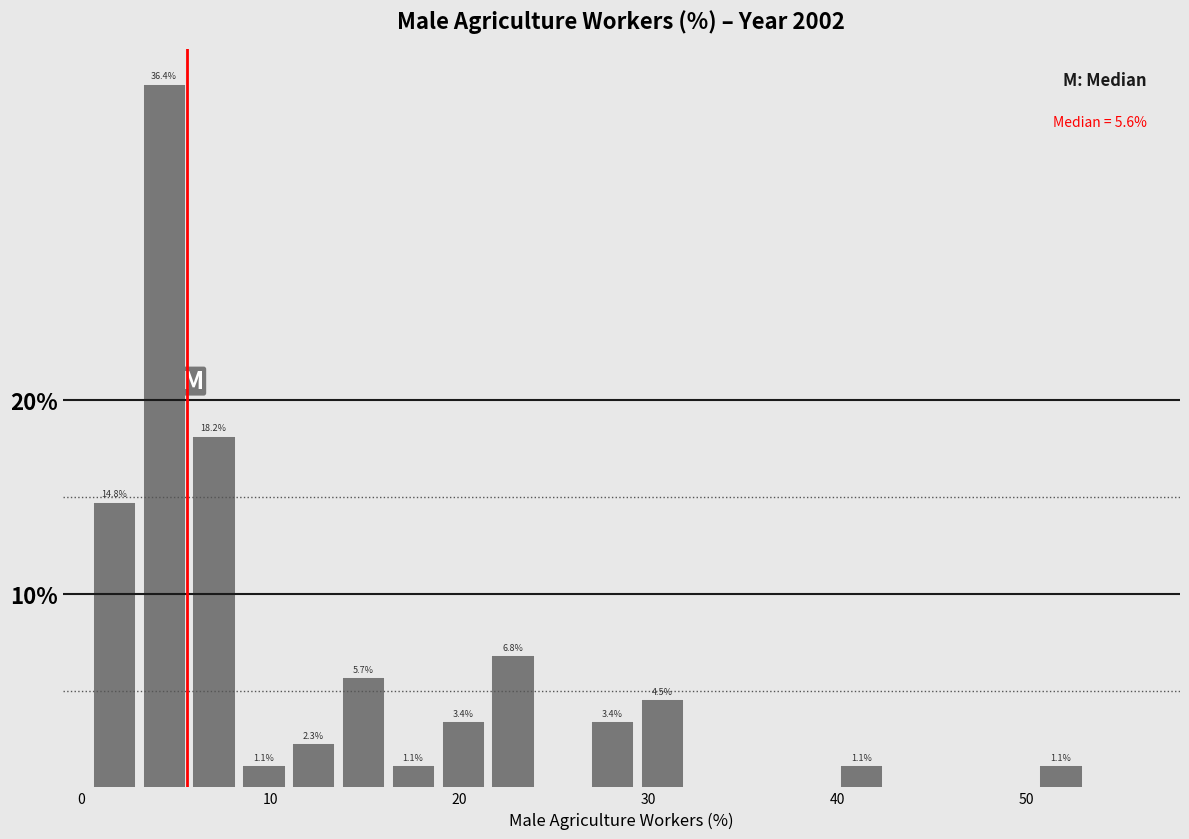

Read against the x-axis, roughly where is the centre of the tallest bar?

4